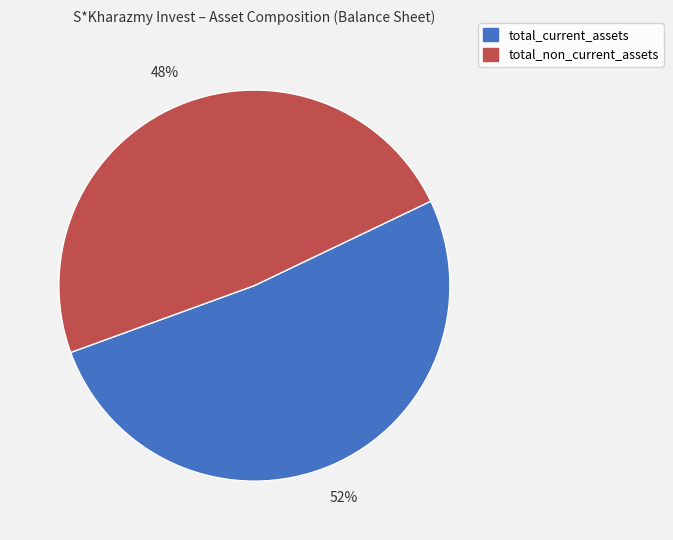

Count the number of slices in the pie.

2